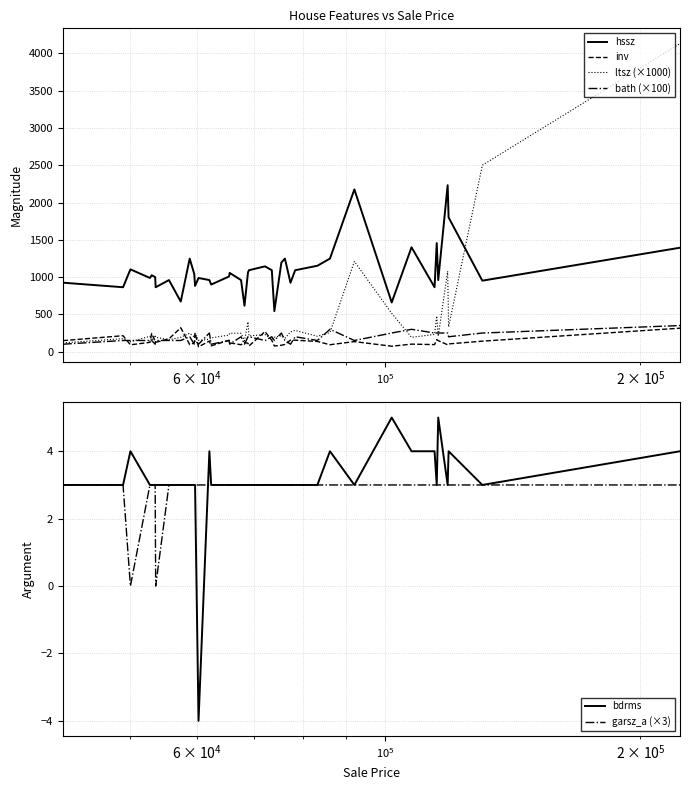

What is the difference between the maximum and second lowest values in the bdrms series?

2